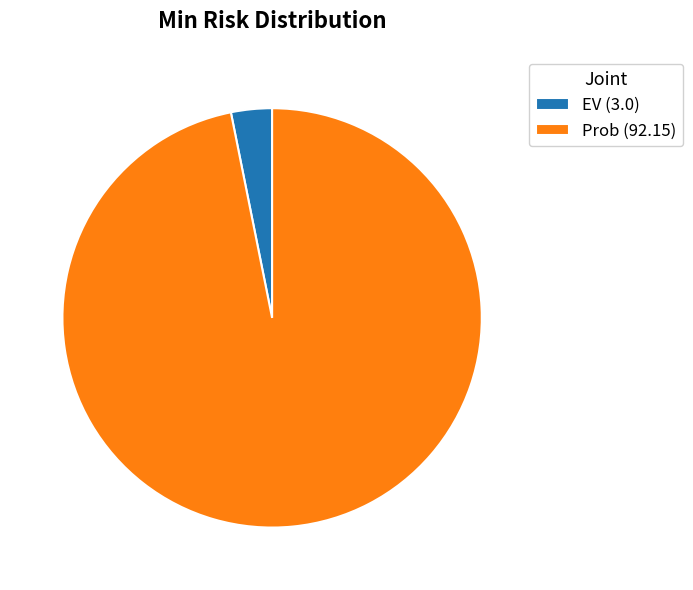

True or false: EV (3.0) accounts for 3% of the total.

True